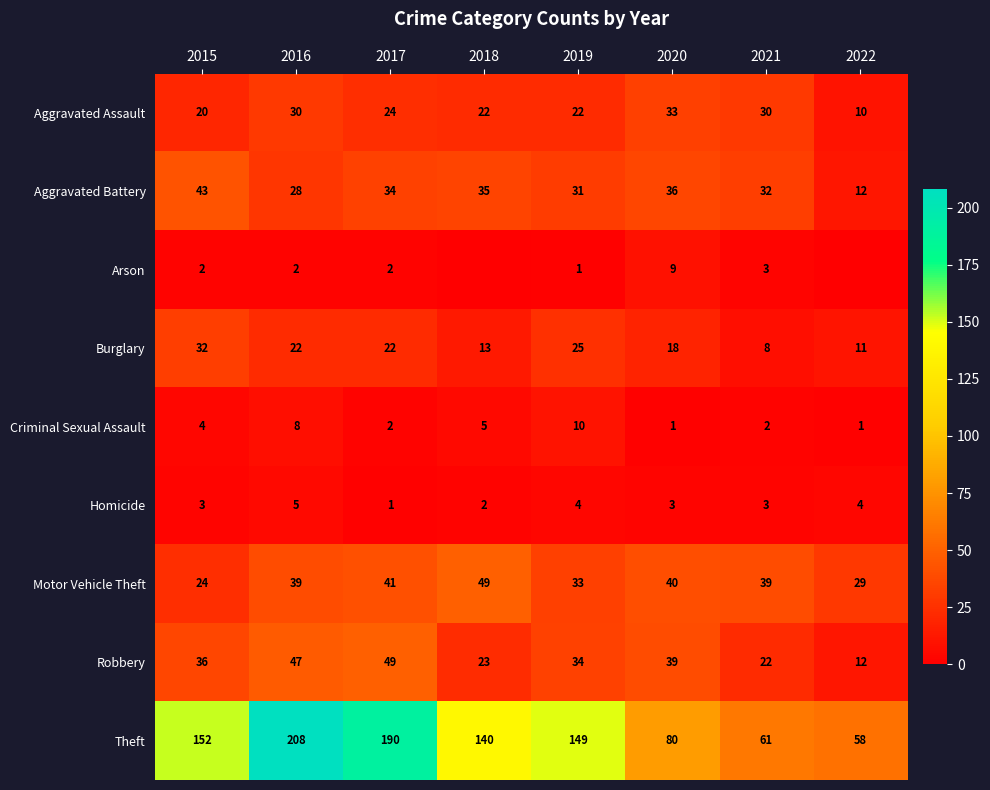

At which label is Aggravated Assault closest to 21?

2015